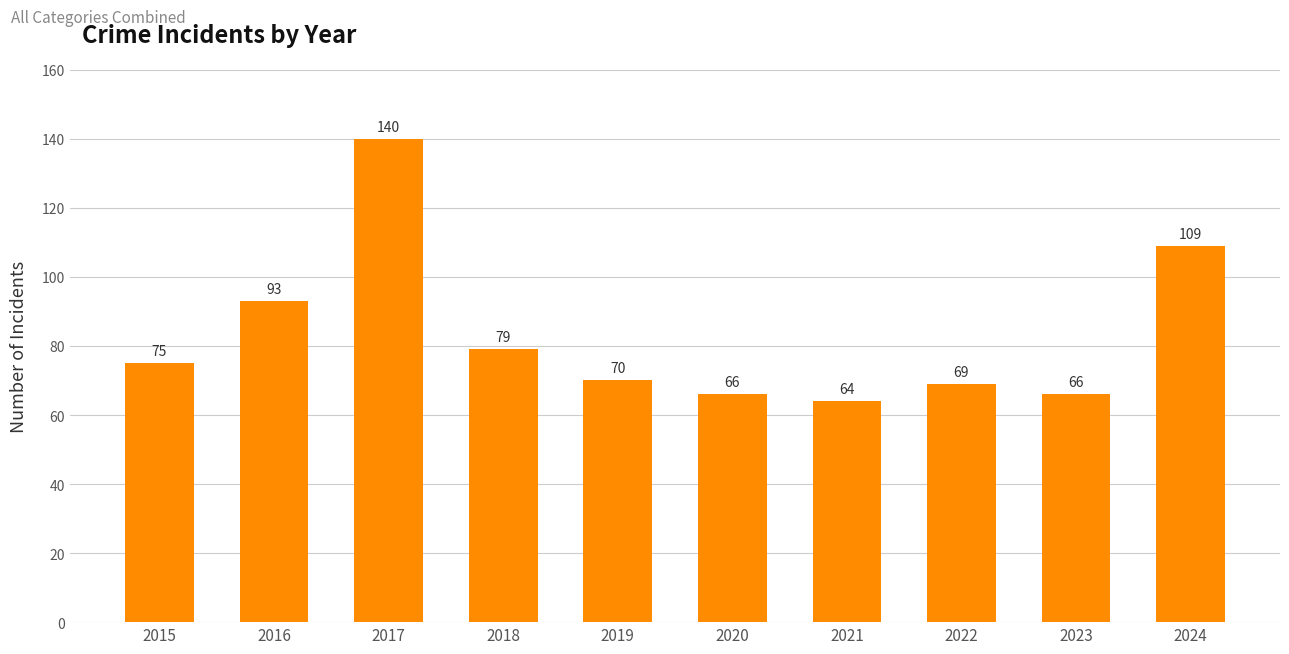

The chart shows a value of 69 at 2022. True or false?

True